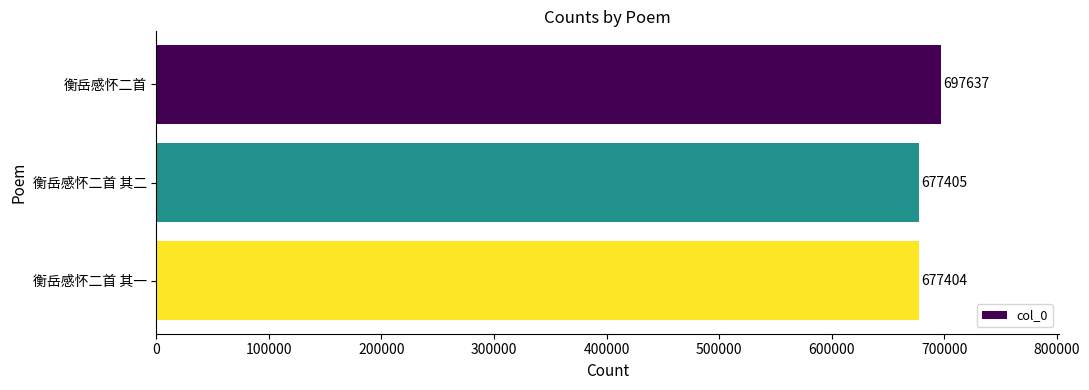

How many bars are there in total?

3